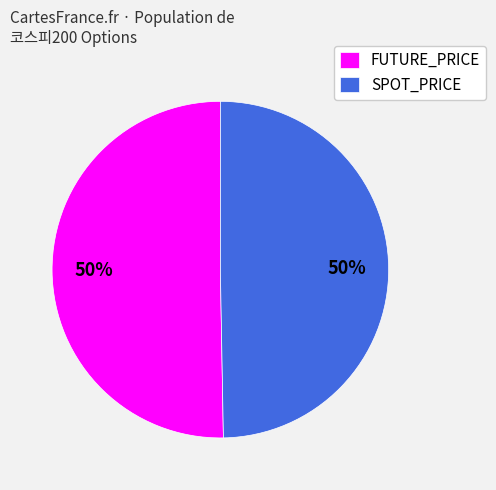

Is the sum of FUTURE_PRICE and SPOT_PRICE greater than half?

Yes